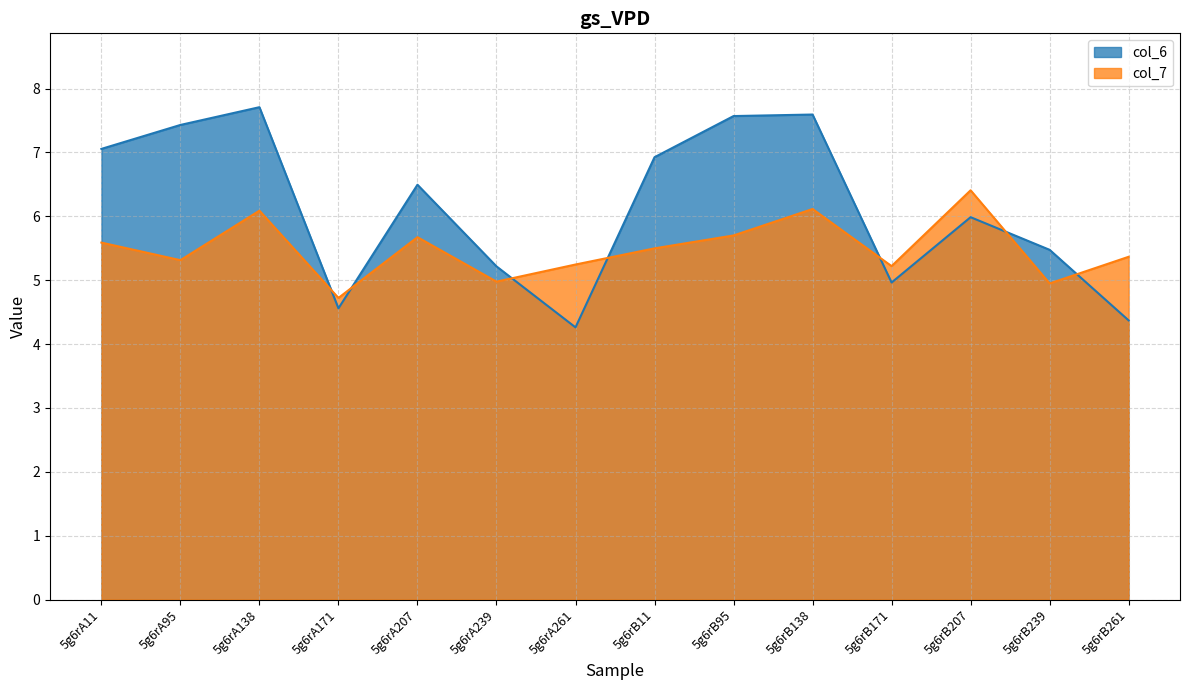

What is the spread (max minus min) of values at 5g6rA171?

0.2